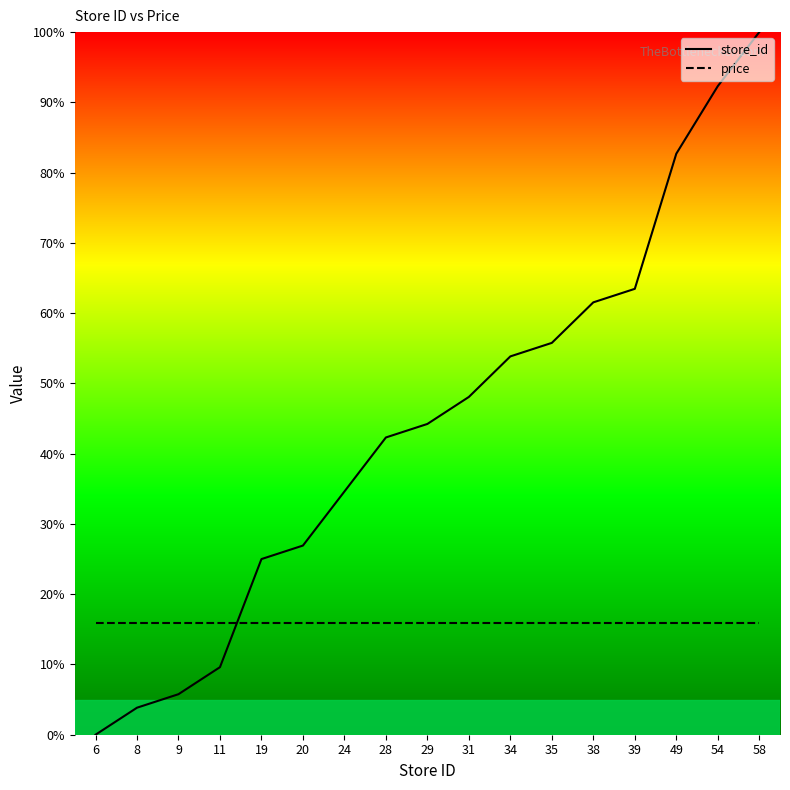

What is the maximum value shown in the chart?

100.0